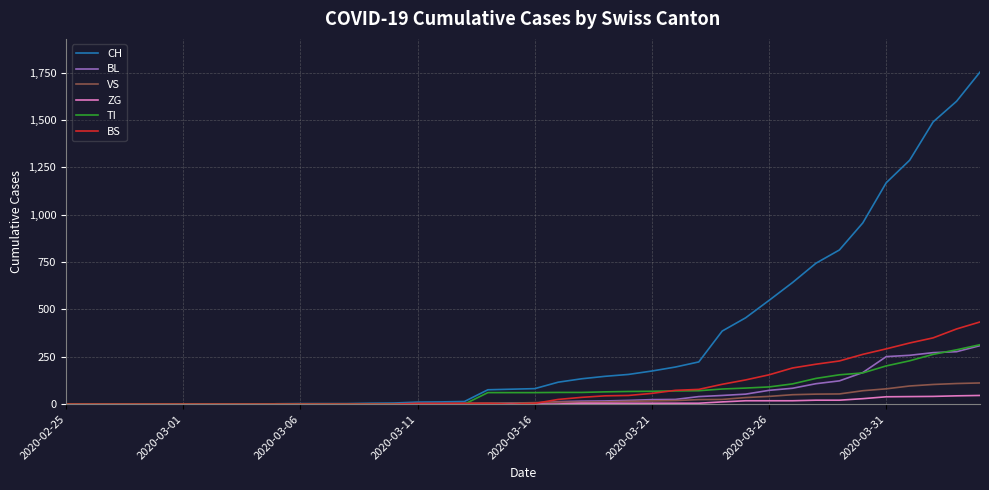

What is the maximum value shown in the chart?

1753